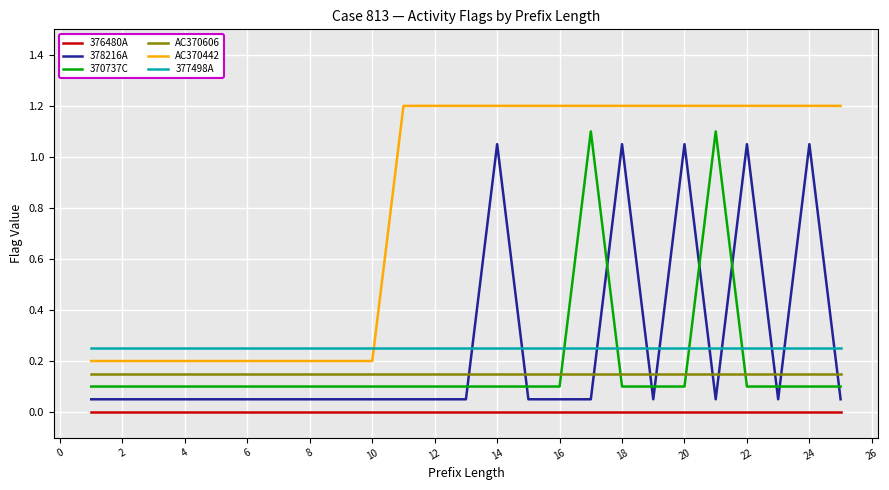

What is the difference between the maximum and minimum values in the AC370442 series?

1.0